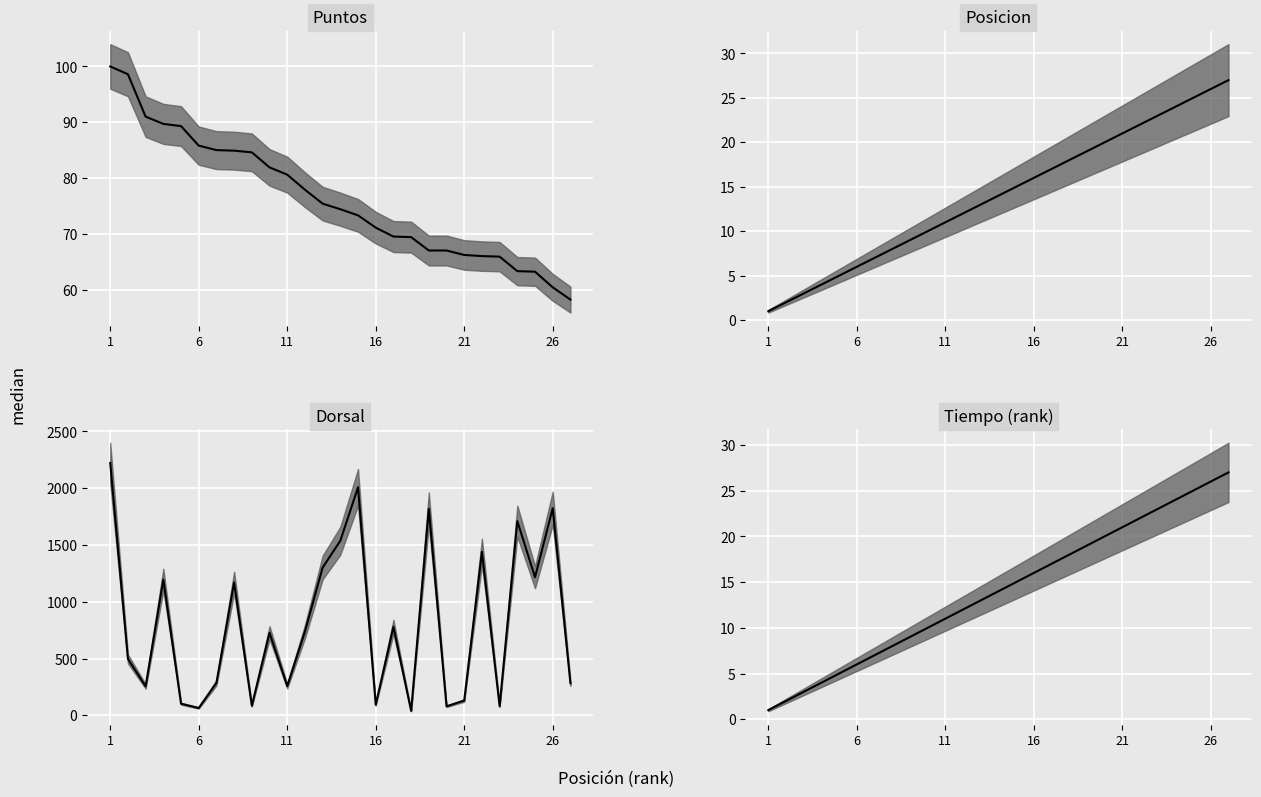

The Puntos_upper series shows 36.0 at 26. True or false?

False